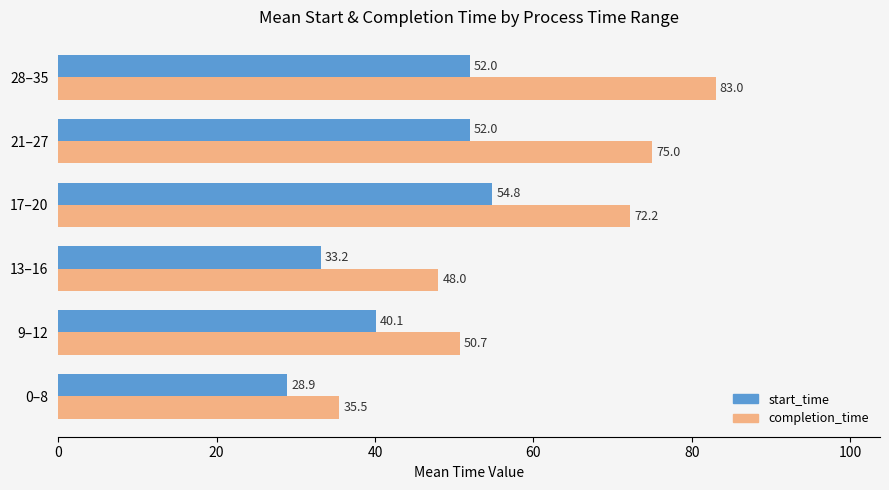

Read the start_time value at 0–8.

28.9